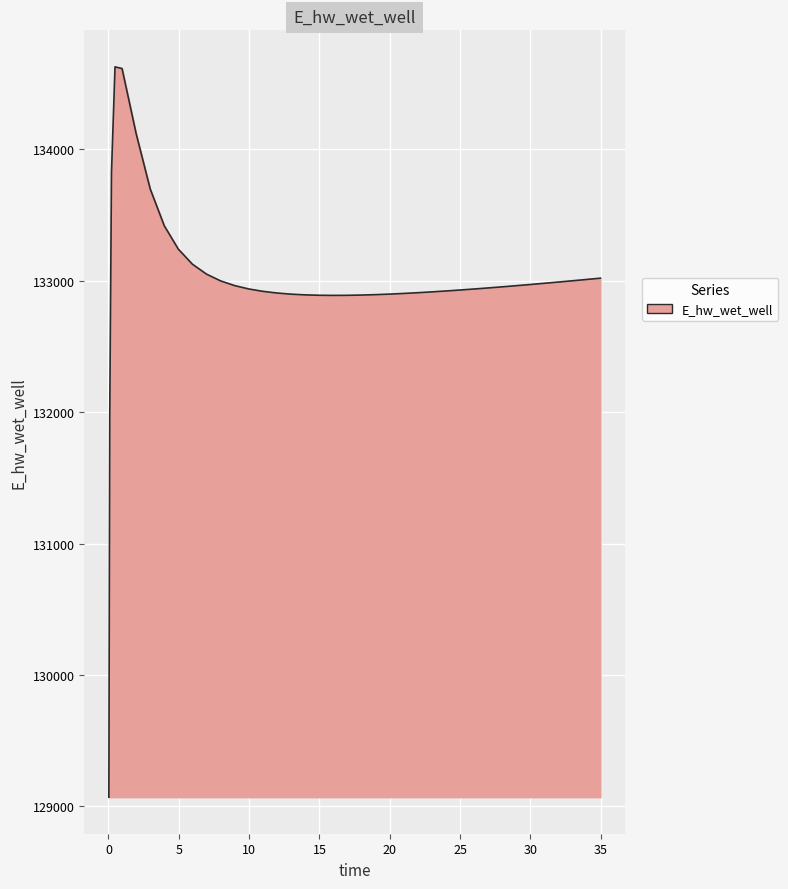

What is the minimum value shown in the chart?

129070.3